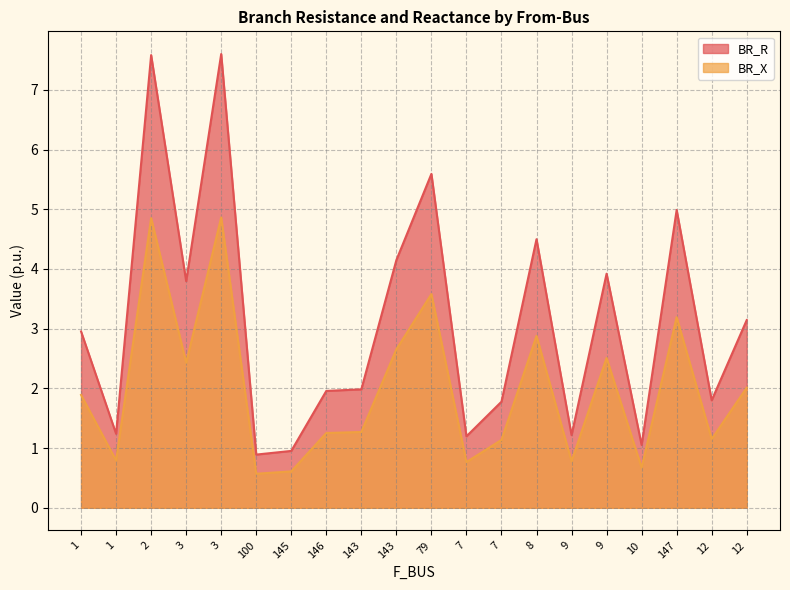

Is the value of BR_X at 145 greater than the value of BR_R at 147?

No